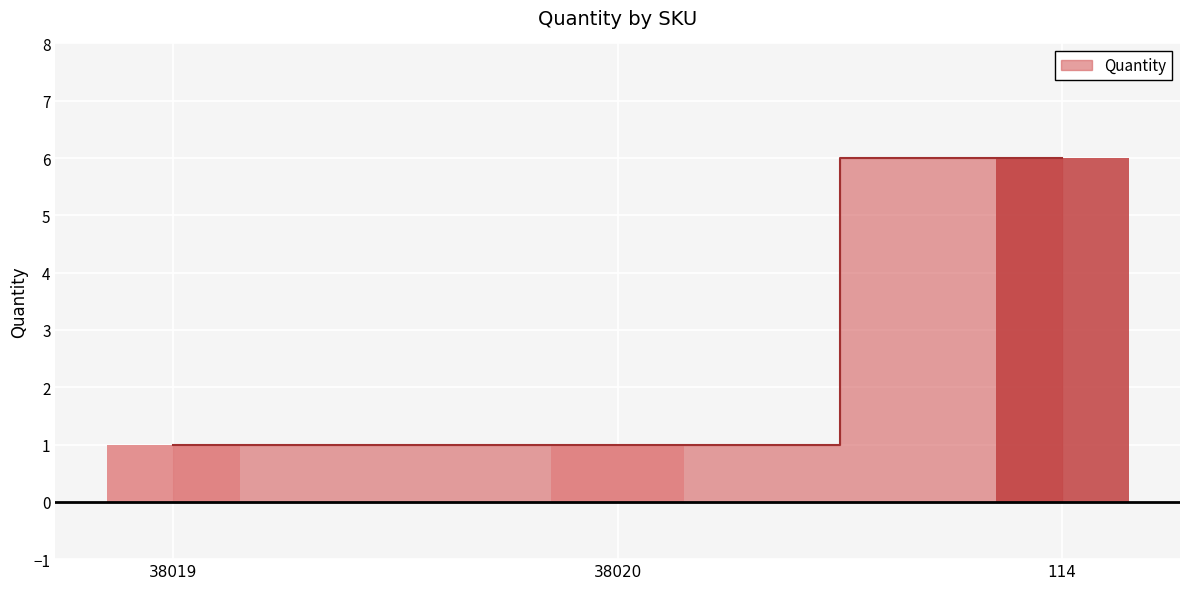

True or false: the data shows 1 at 38019.

True